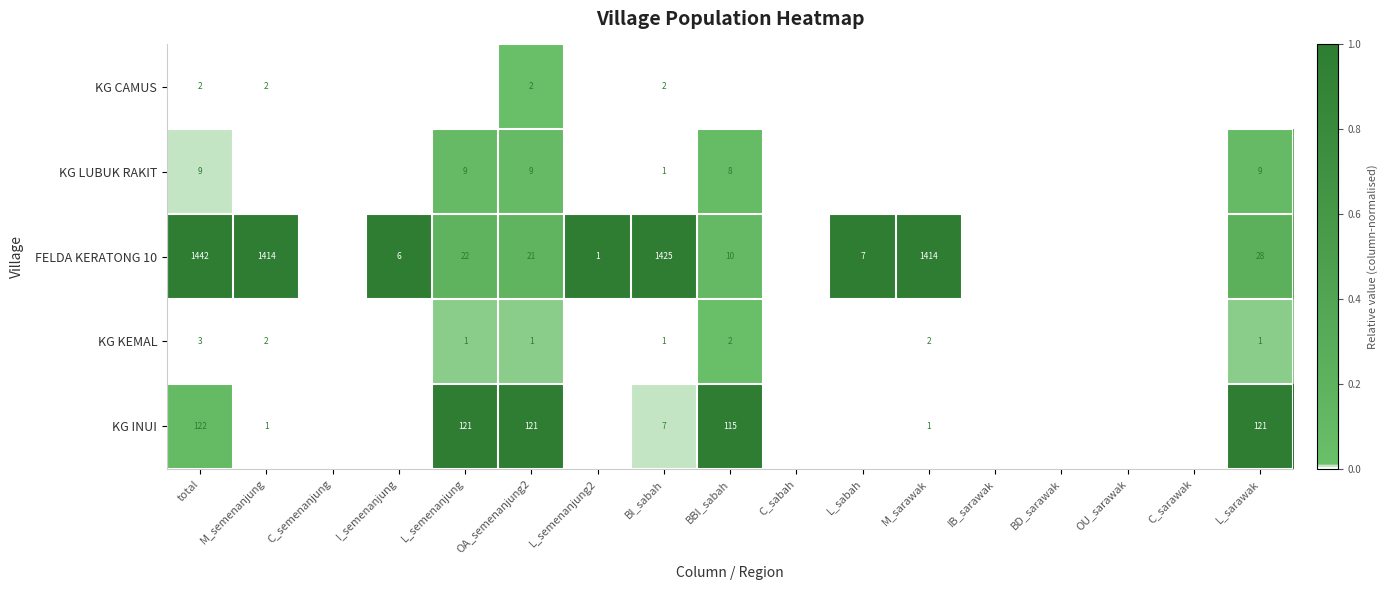

What is the difference between the highest and lowest values at total?

1440